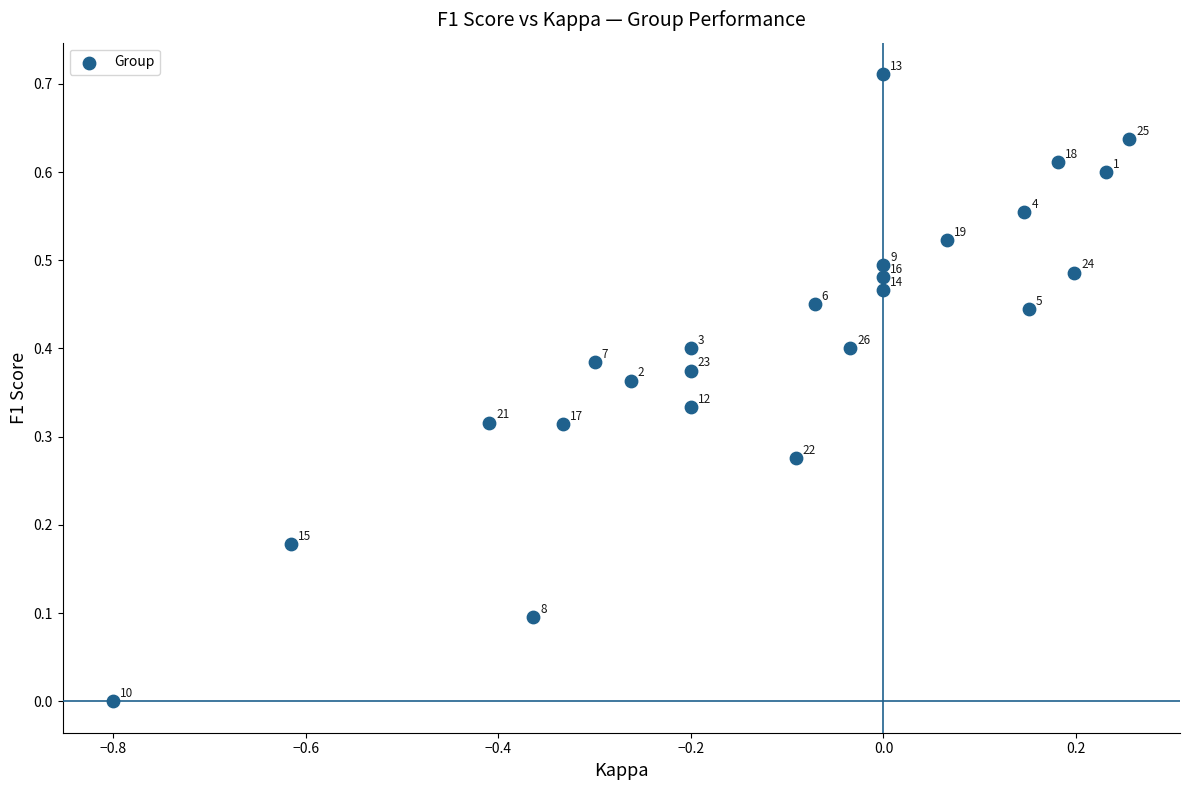

What is the range of X values (max minus min)?

1.1